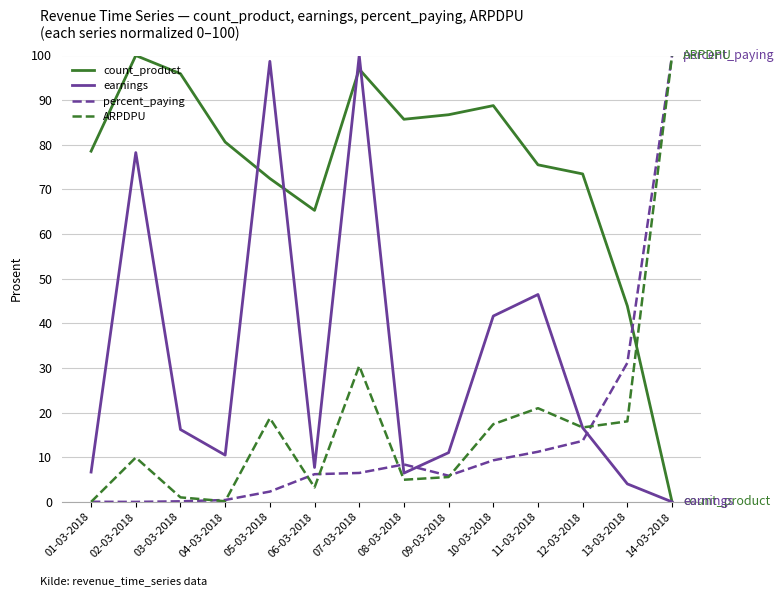

How many lines are shown in the chart?

4